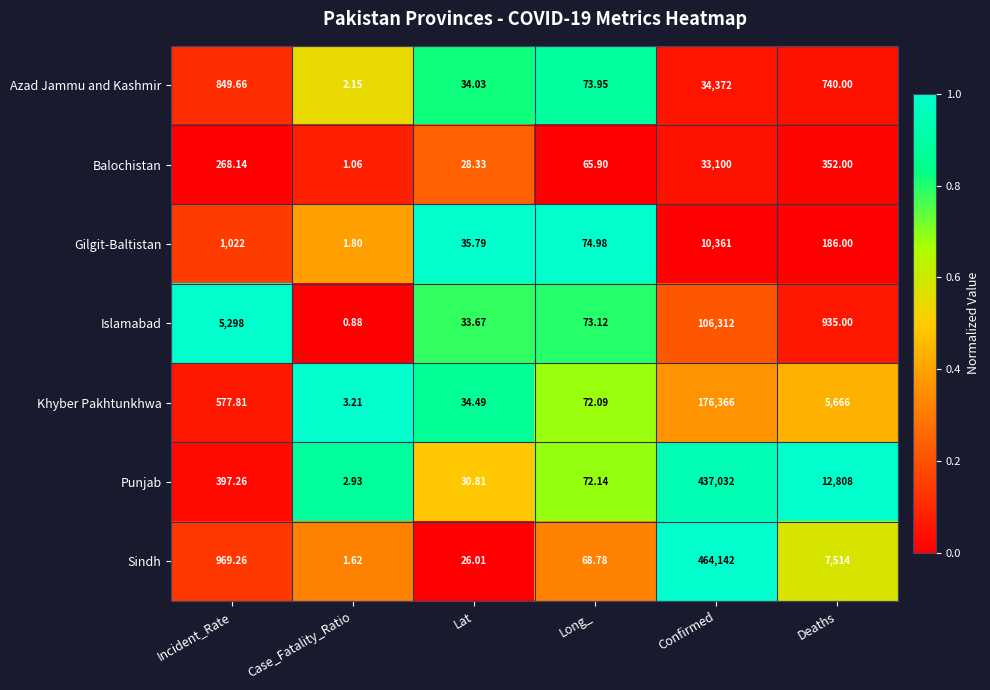

How many data points does each series have?

6